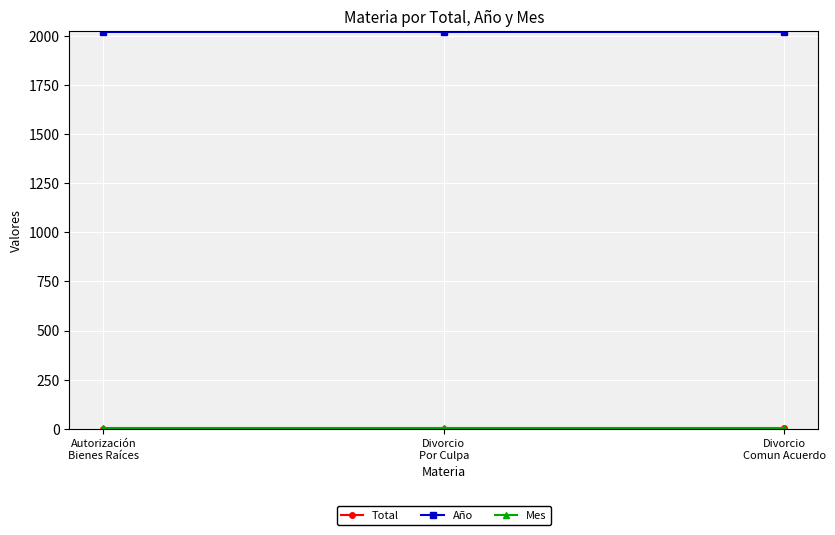

What is the label of the 2nd point from the right?

Divorcio
Por Culpa